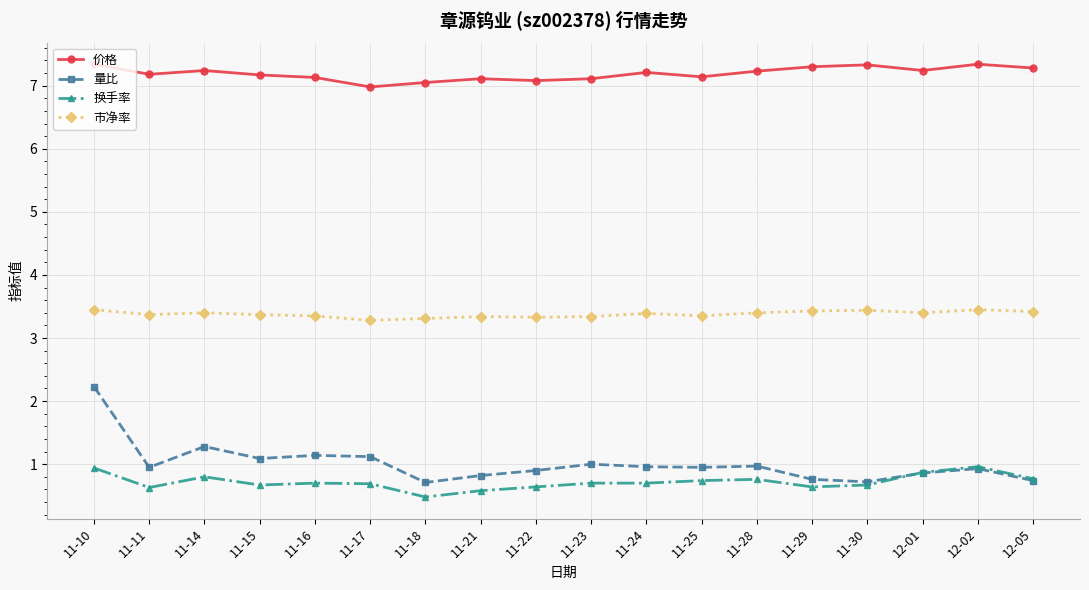

Which category has the lowest value across all series?

11-18